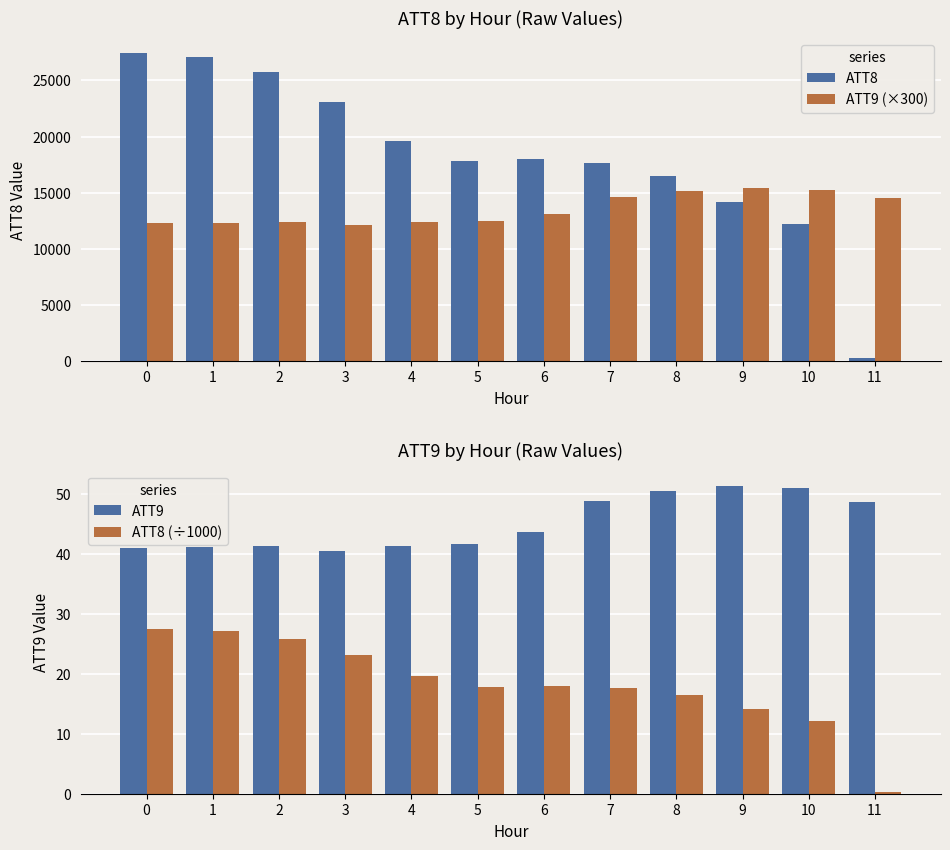

What is the difference between the ATT8 values at 6 and 11?

17700.0